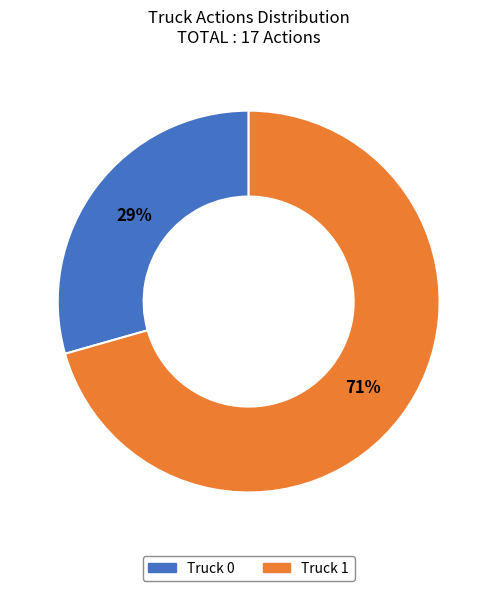

Which category accounts for the majority?

Truck 1